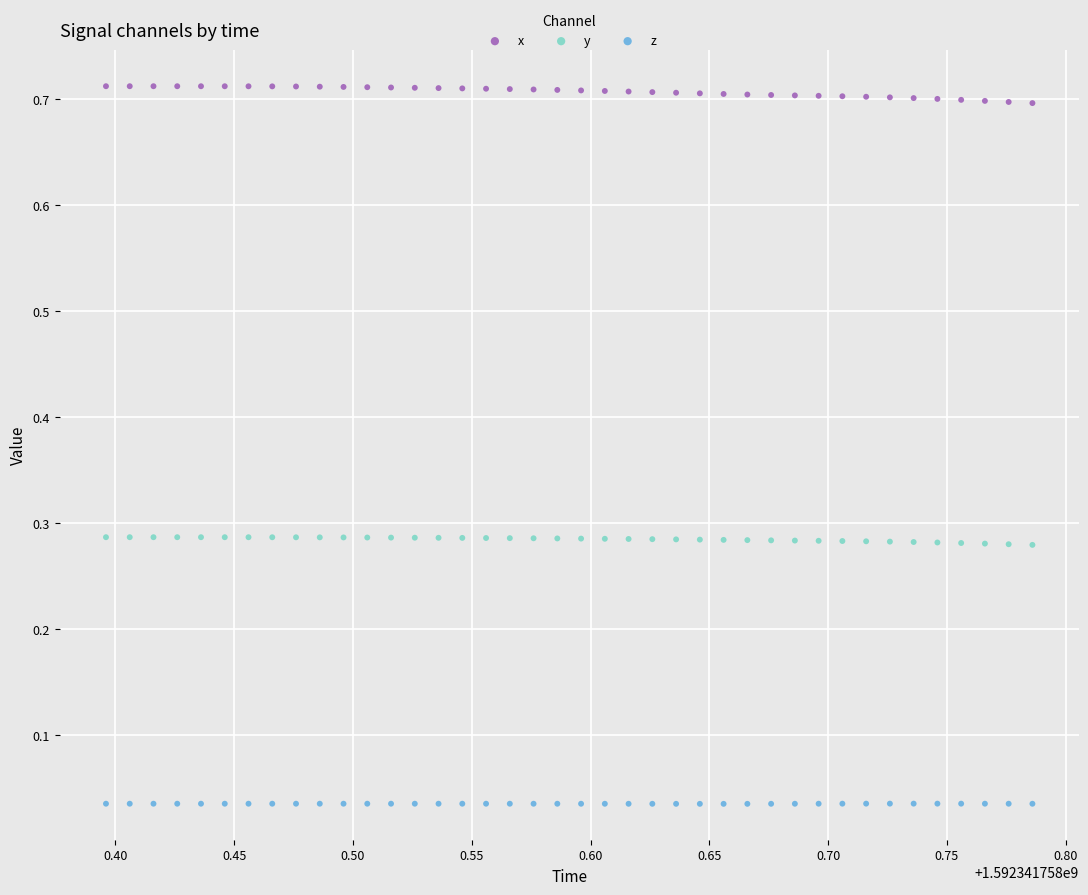

Which series contains the lowest Y value?

z